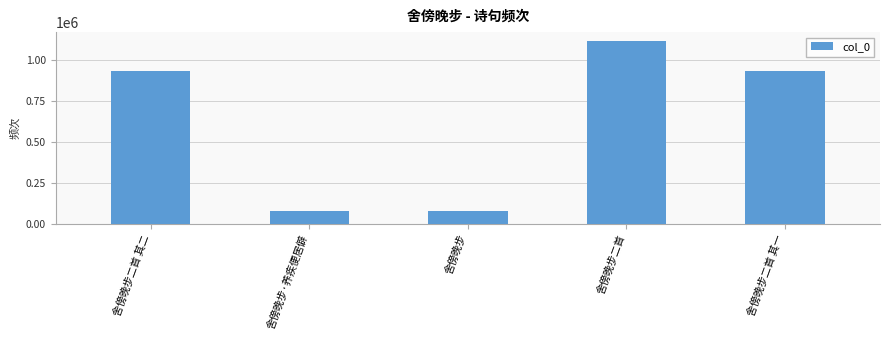

Count the number of data series in this chart.

1